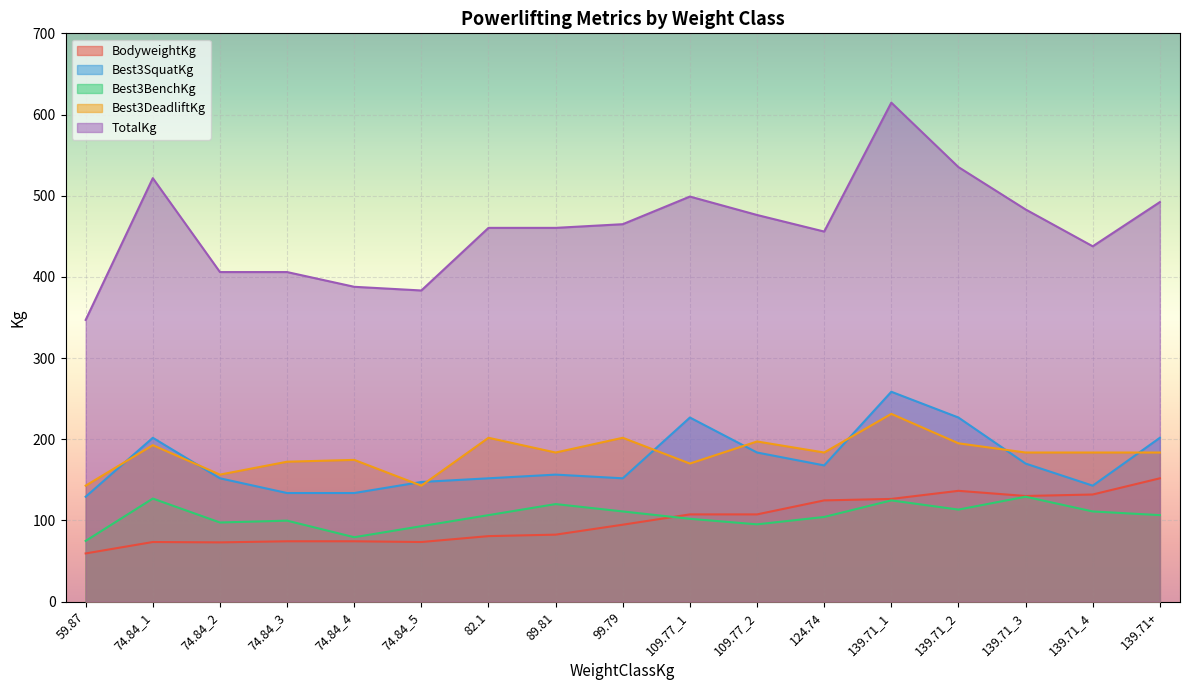

True or false: Best3BenchKg and BodyweightKg intersect in this chart.

True